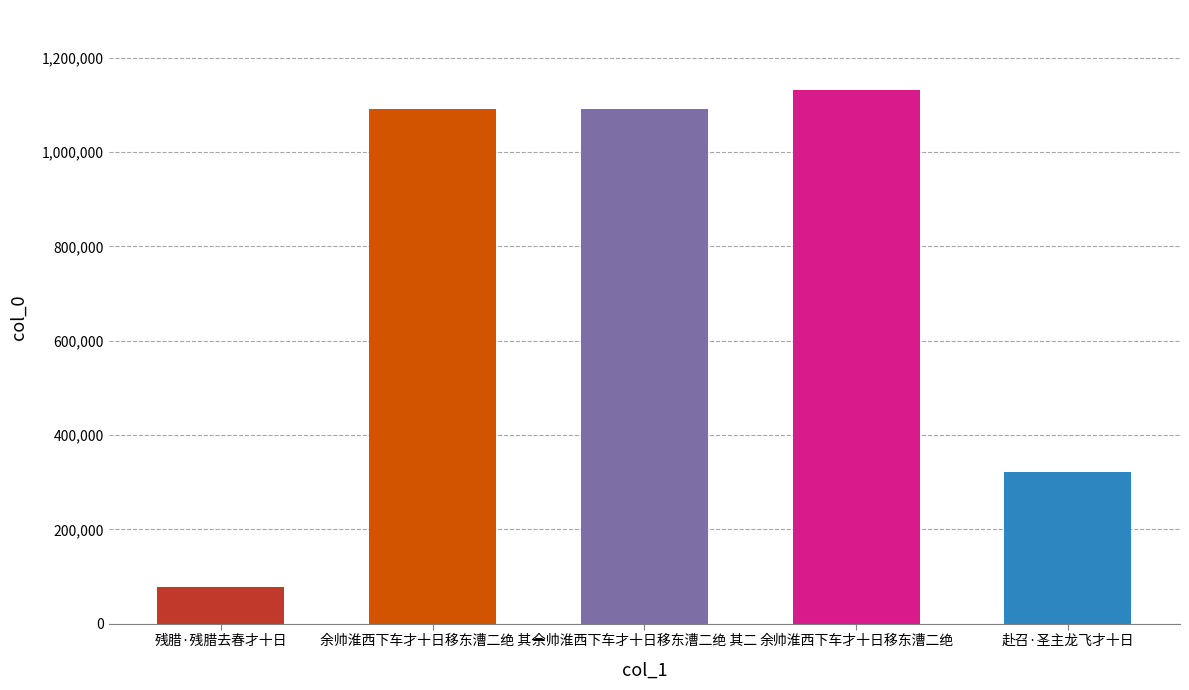

What is the ratio of the value at 余帅淮西下车才十日移东漕二绝 to the value at 残腊·残腊去春才十日?

14.6